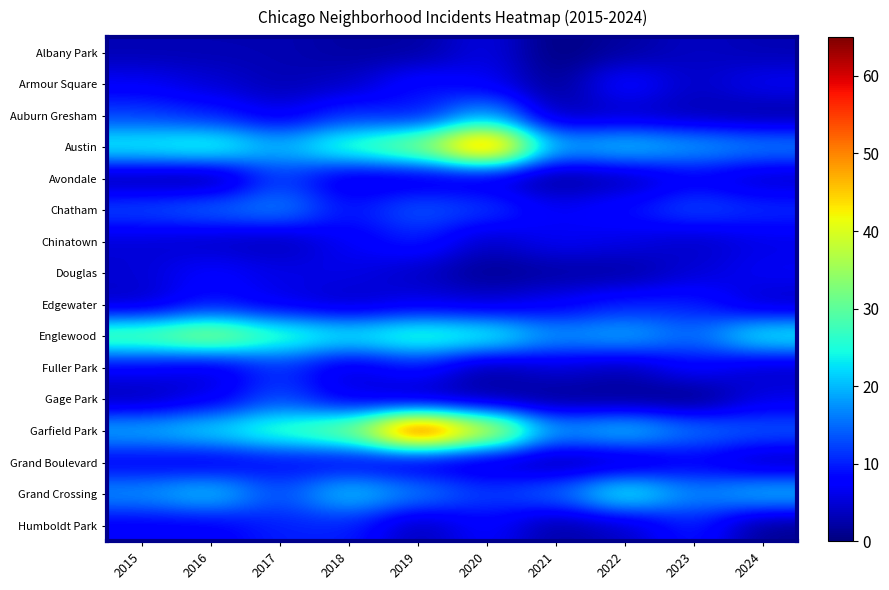

What is the maximum value shown in the chart?

61